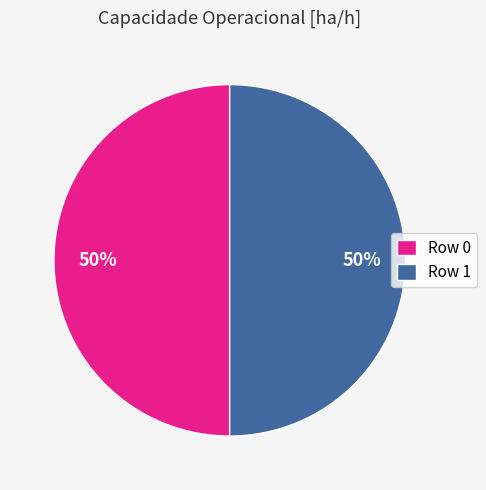

What is the ratio of the value at Row 0 to the value at Row 1?

1.0